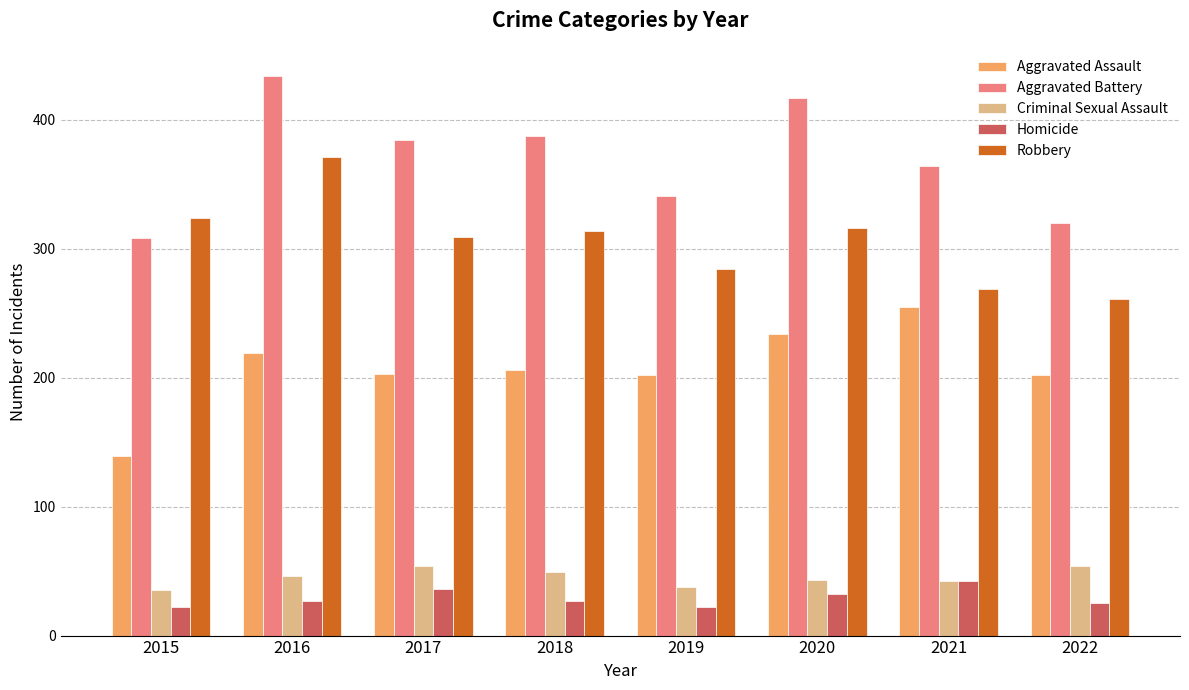

What is the maximum value shown in the chart?

434